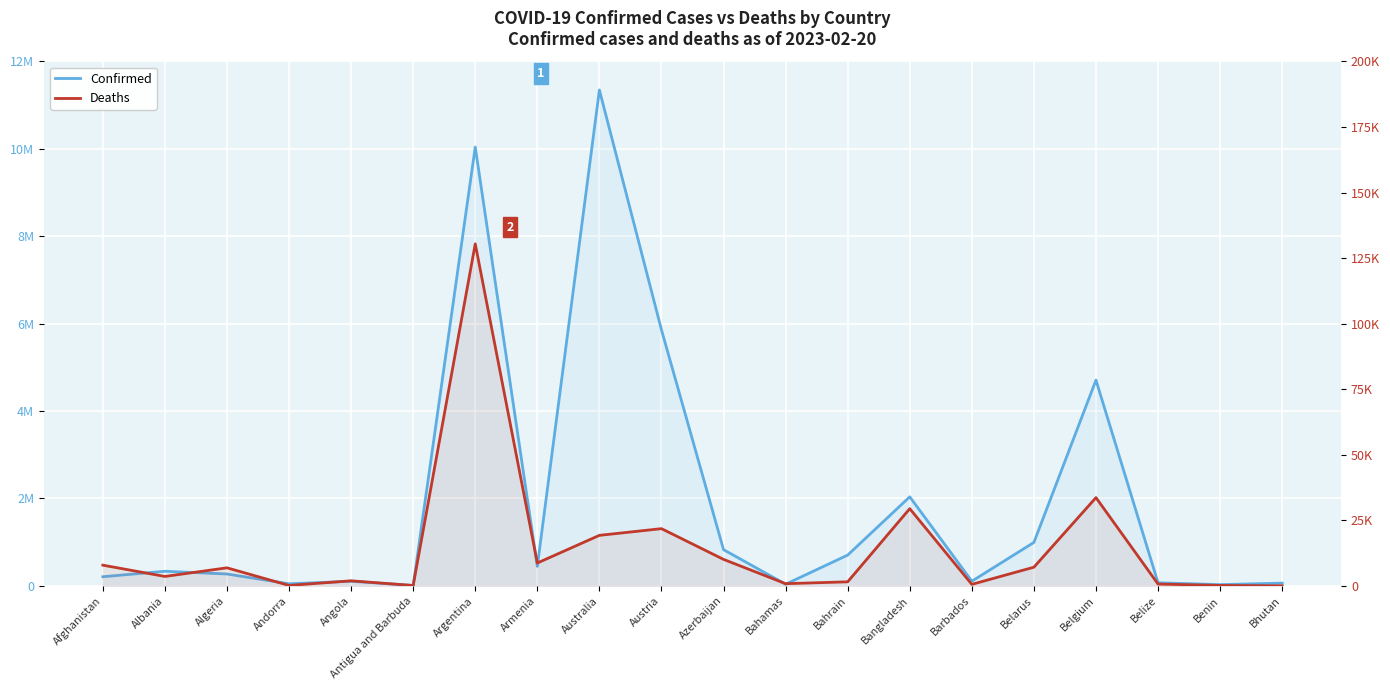

The value of Confirmed at Antigua and Barbuda is 9106. True or false?

True